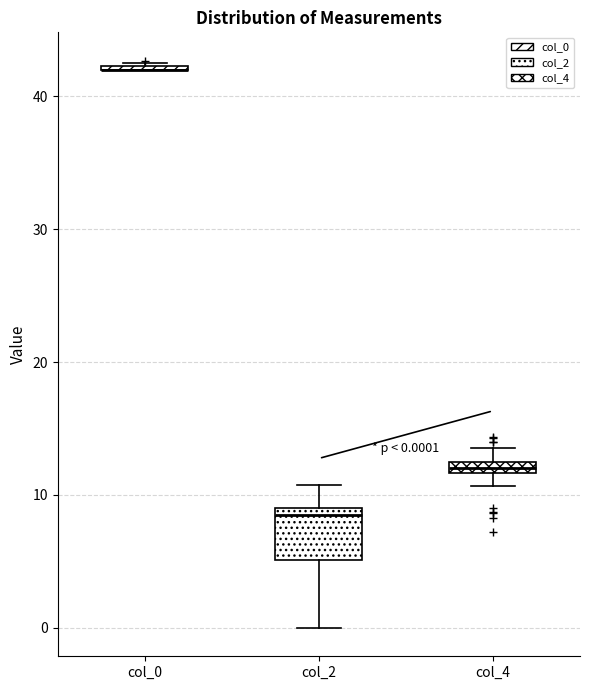

Which box is the tallest, from its lower edge to its upper edge?

col_2